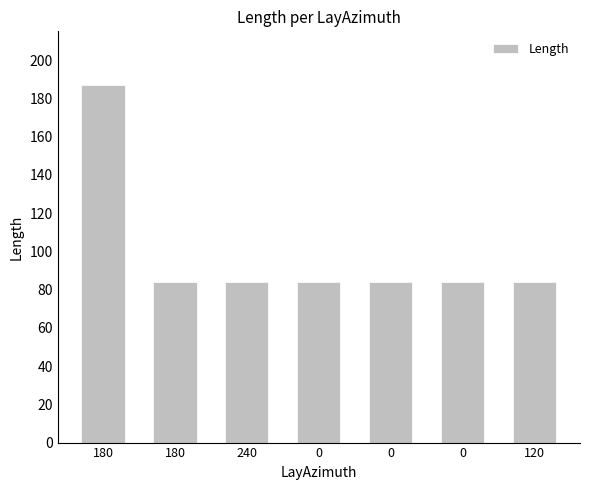

How many data points does each series have?

7